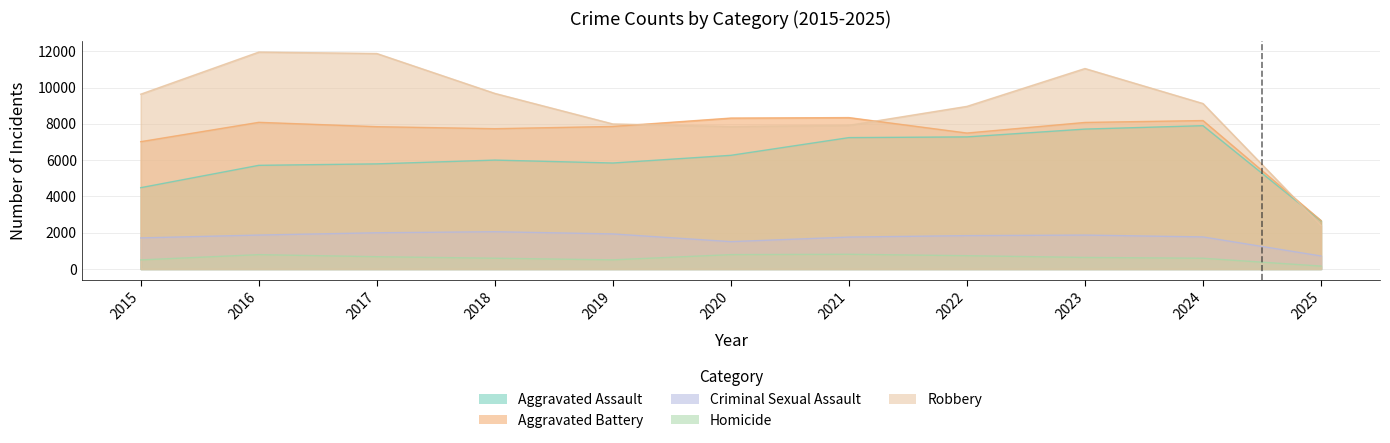

True or false: Criminal Sexual Assault and Aggravated Battery intersect in this chart.

False